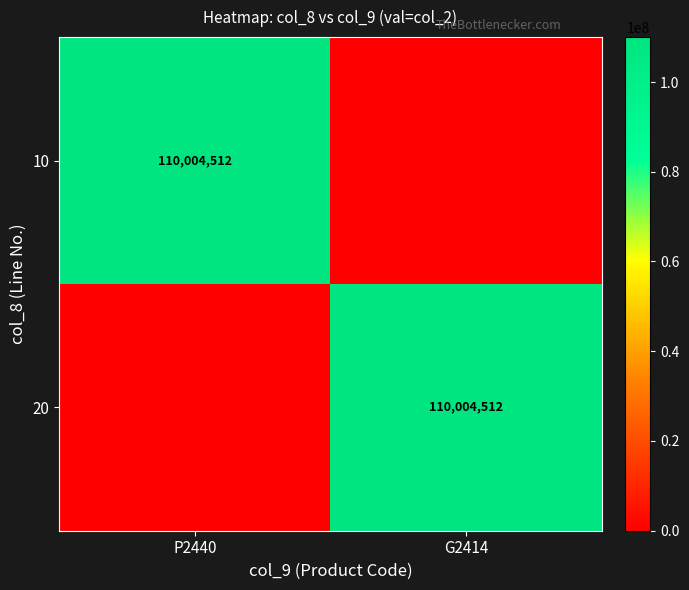

Is it true that 10 equals 110004512 at P2440?

True